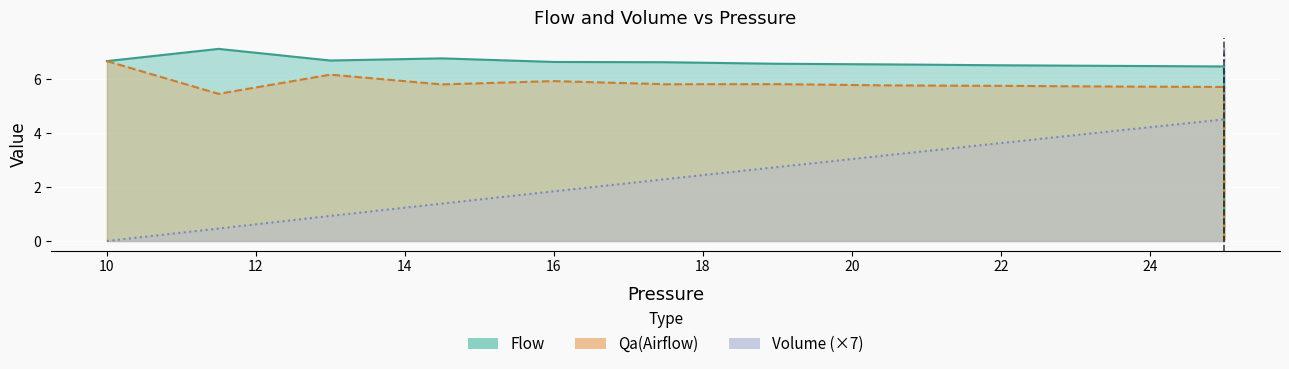

What is the value of the Flow point at the 27th from the left?

6.5